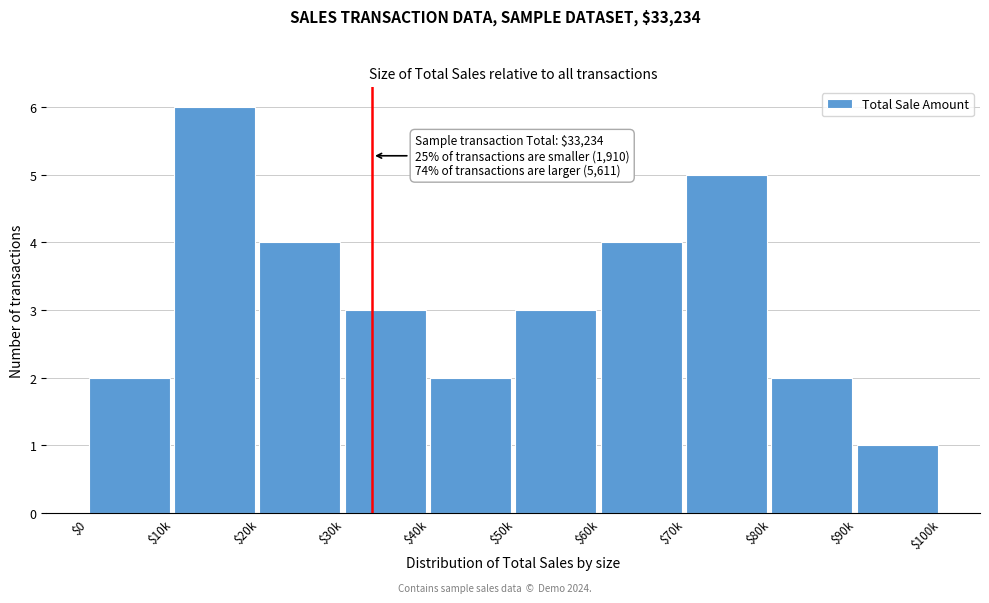

Reading left to right, transcribe all the data shown in this chart.

2	6	4	3	2	3	4	5	2	1